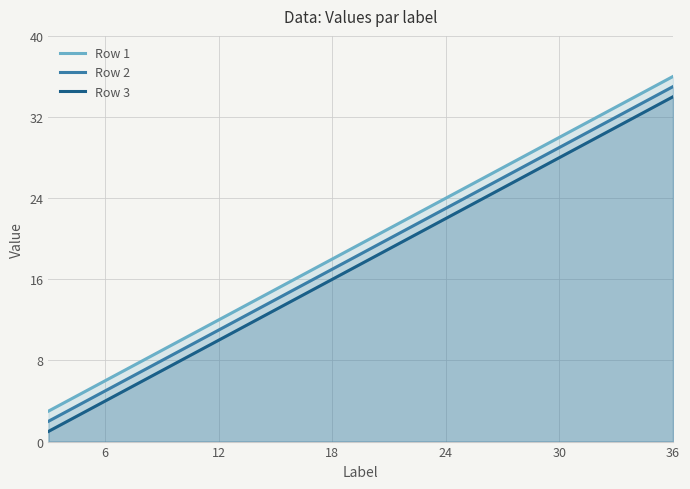

The value of Row 2 at 12 is 11. True or false?

True